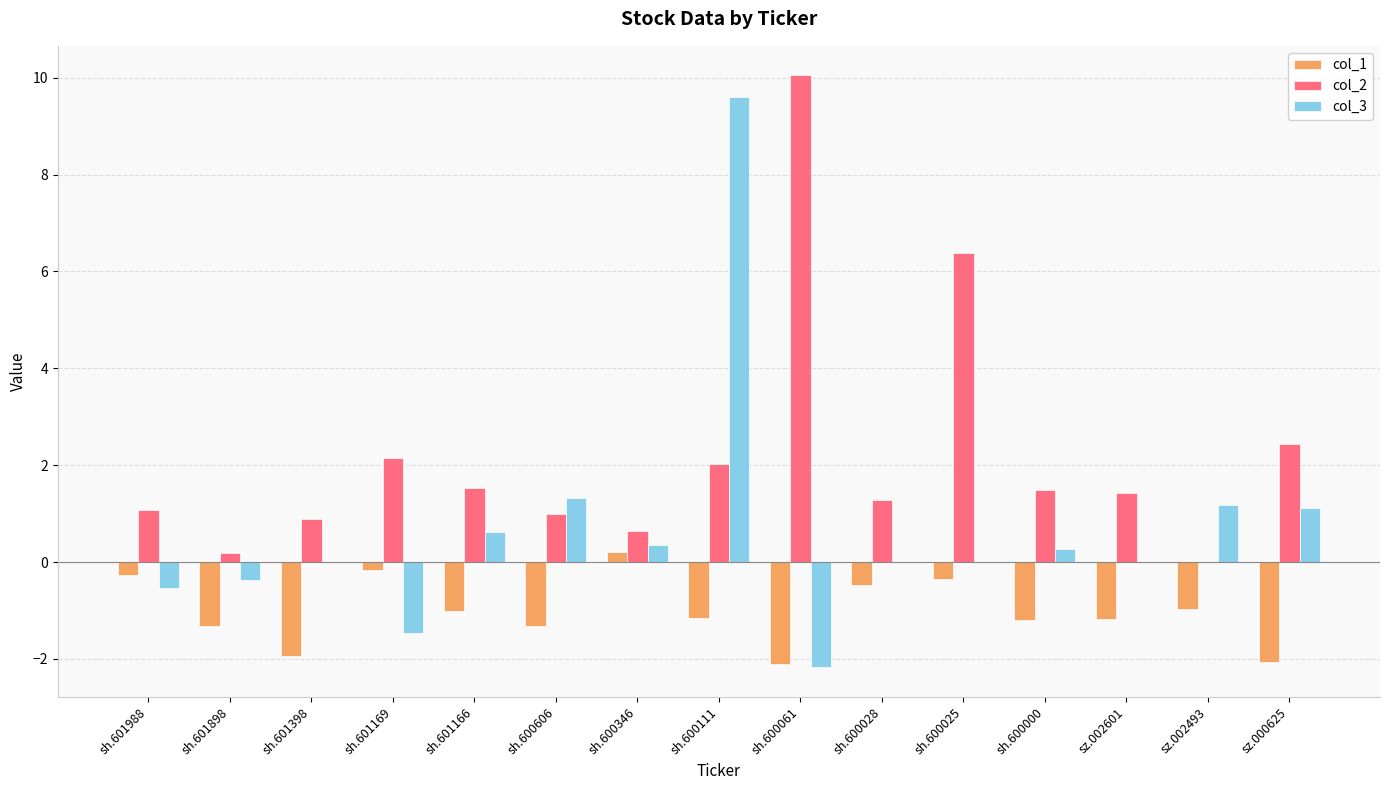

What is the sum of all col_2 values?

32.5